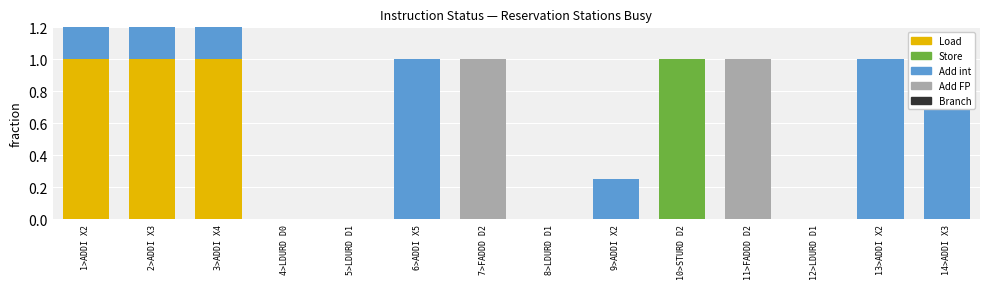

List the series in order of their peak value, lowest first.

Branch, Load, Store, Add int, Add FP